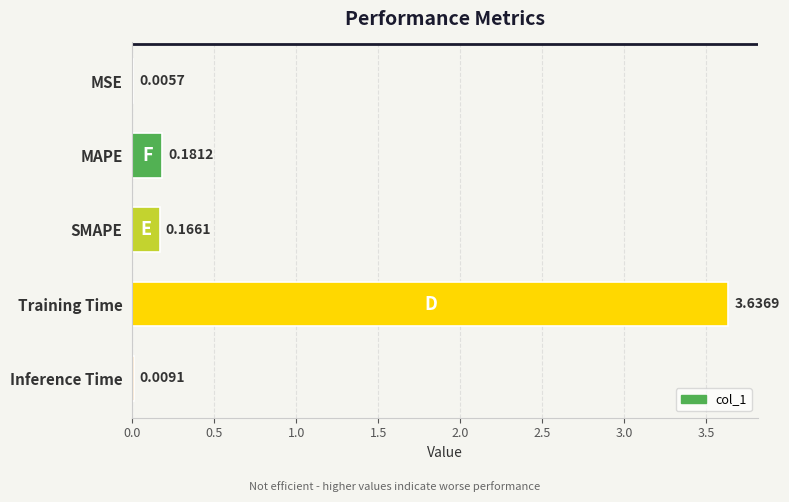

Which has a higher value, SMAPE or MSE?

SMAPE